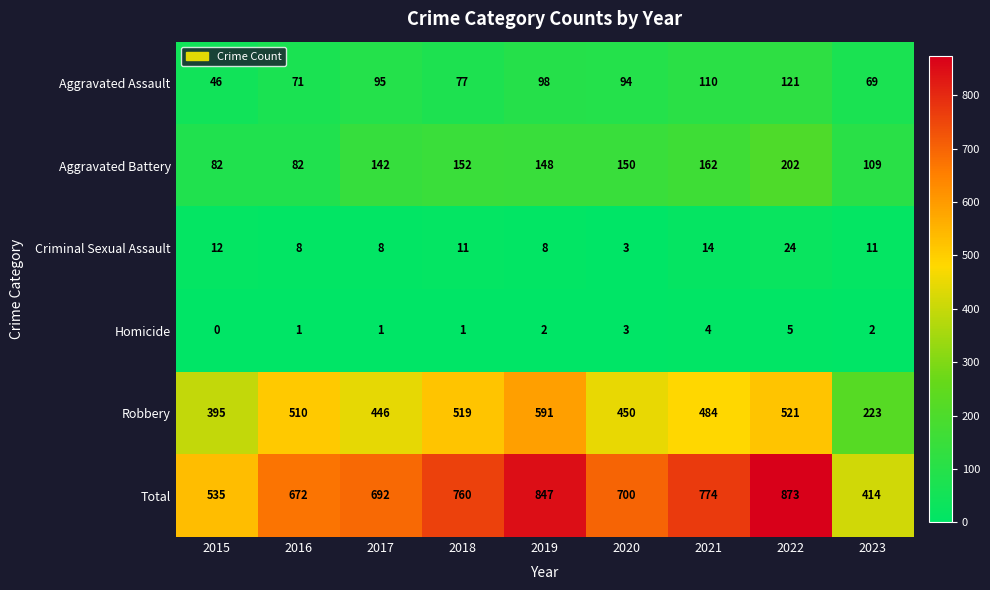

How many series are shown in this chart?

6